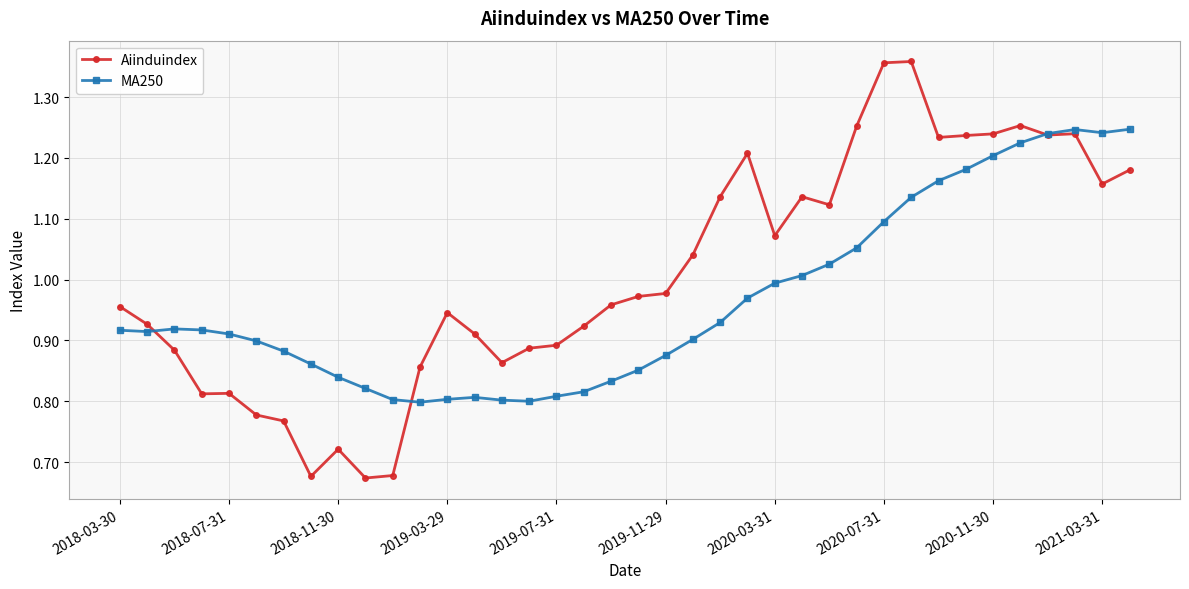

True or false: MA250 has more than 0 interior local peaks.

True